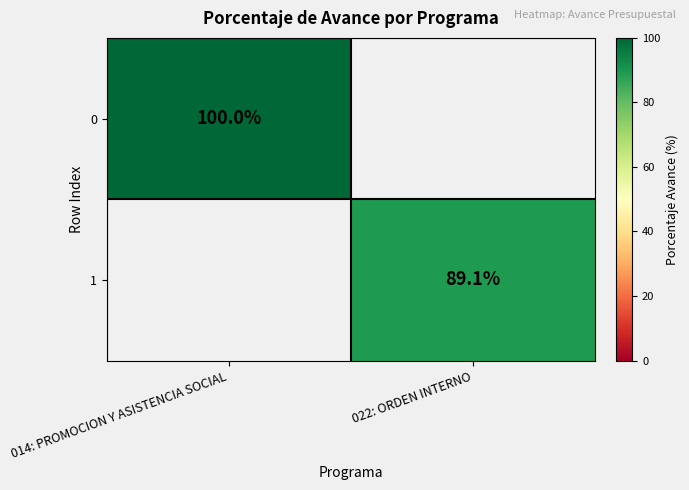

How many data points does each series have?

2